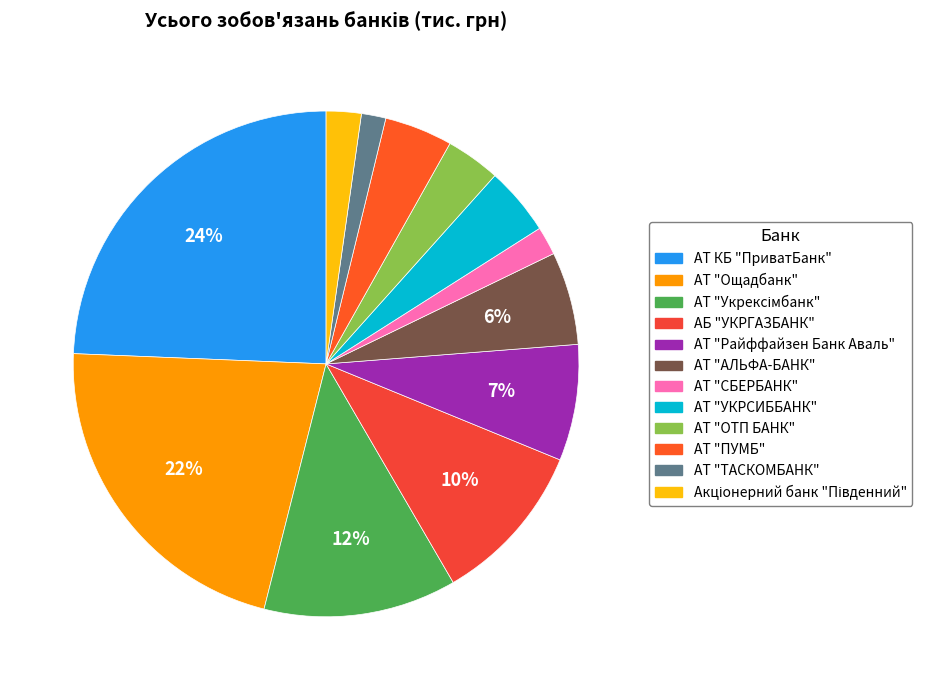

Combined, do АТ "ОТП БАНК" and АТ "ПУМБ" account for over 50%?

No